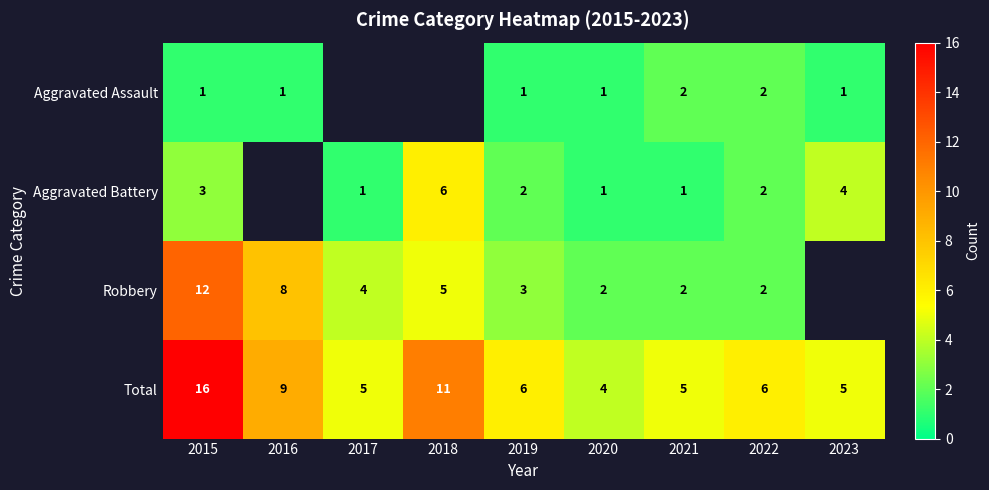

What is the difference between the highest and lowest values at 2021?

4